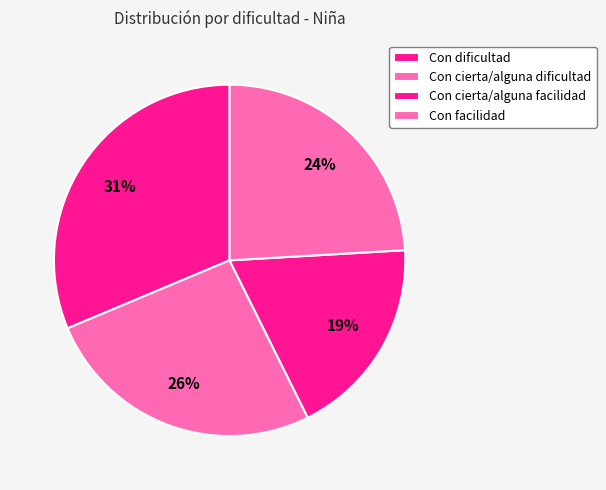

What portion of the pie excludes Con cierta/alguna dificultad?

74.0%